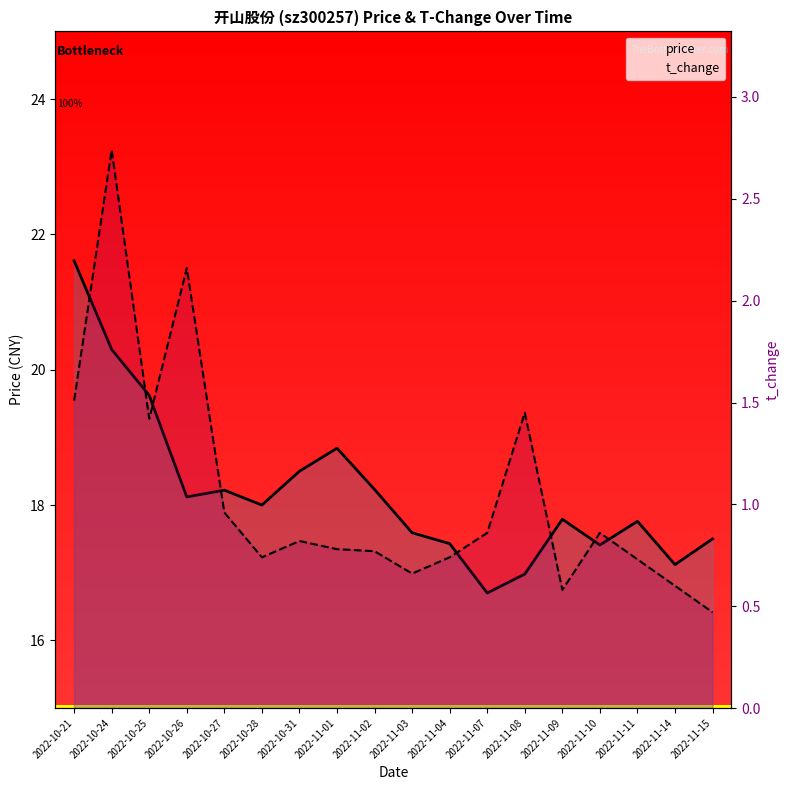

How many values in the price series are below 18?

9